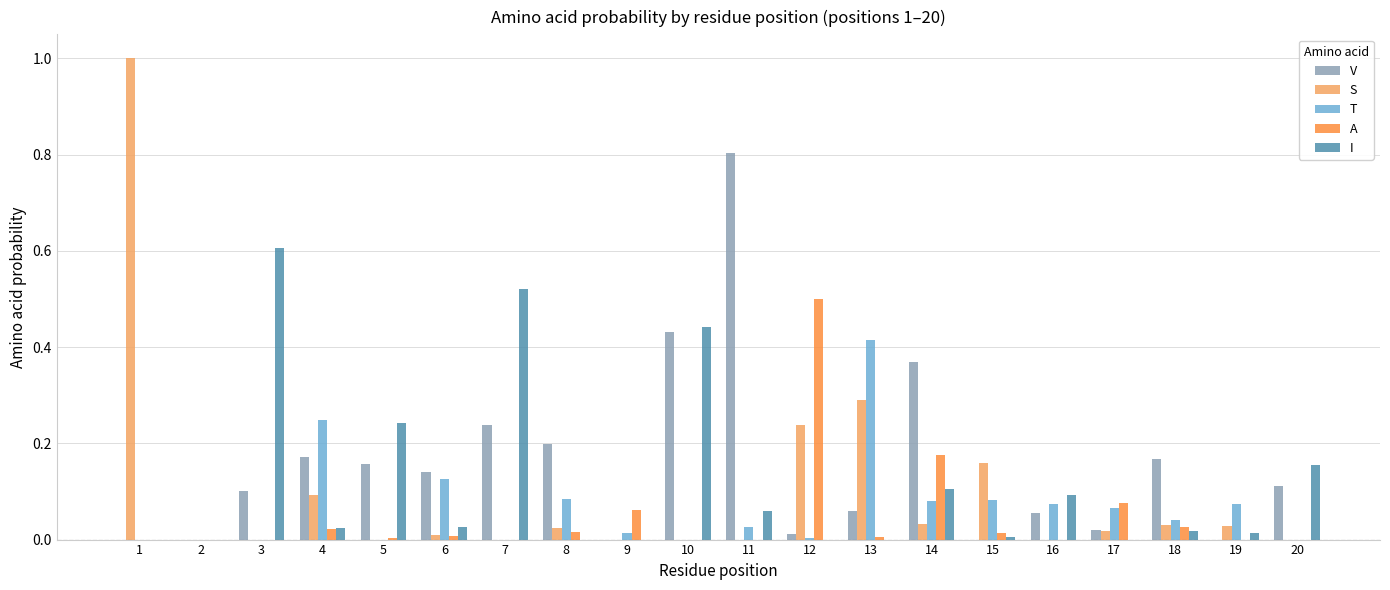

The T series shows 0.0 at 19. True or false?

False